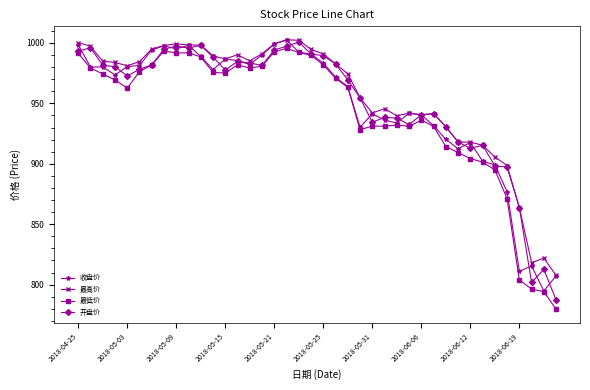

How many series are shown in this chart?

4